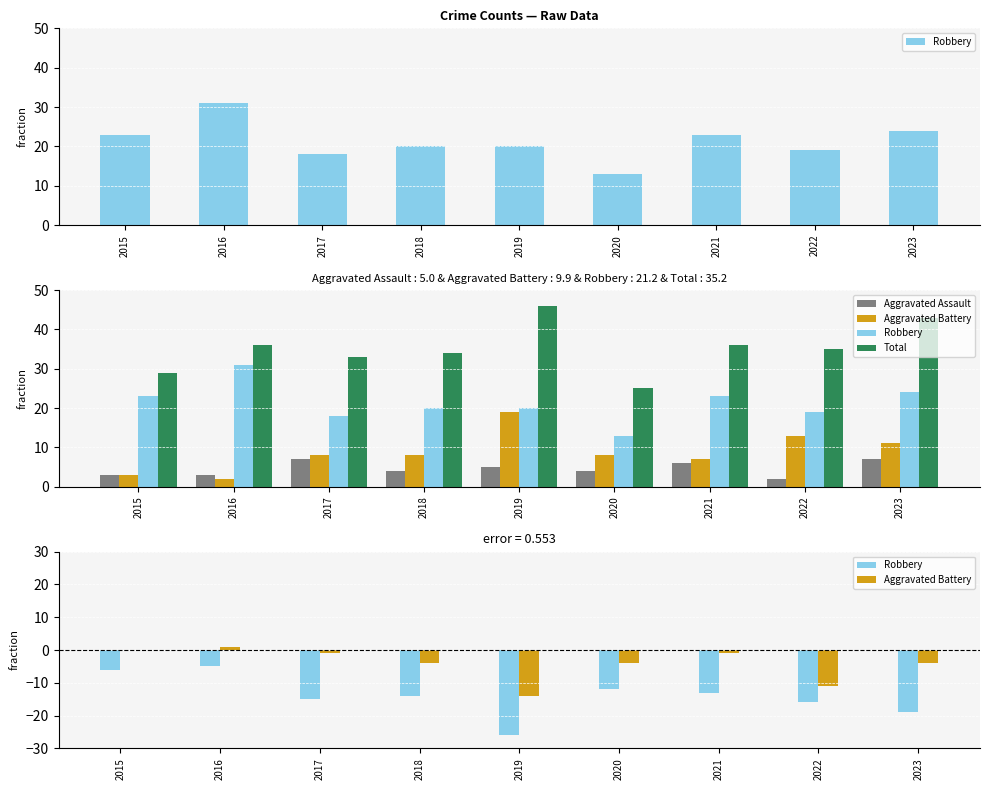

Which series has the largest range (max minus min)?

Robbery